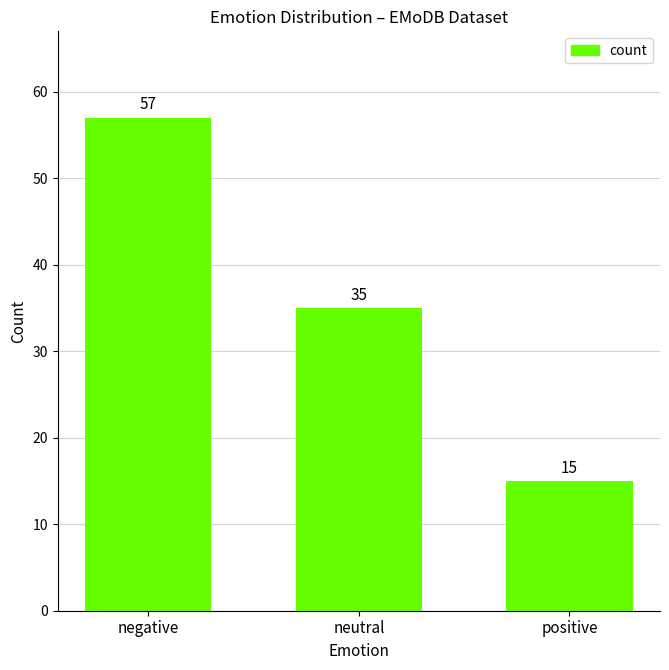

What is the maximum value shown in the chart?

57